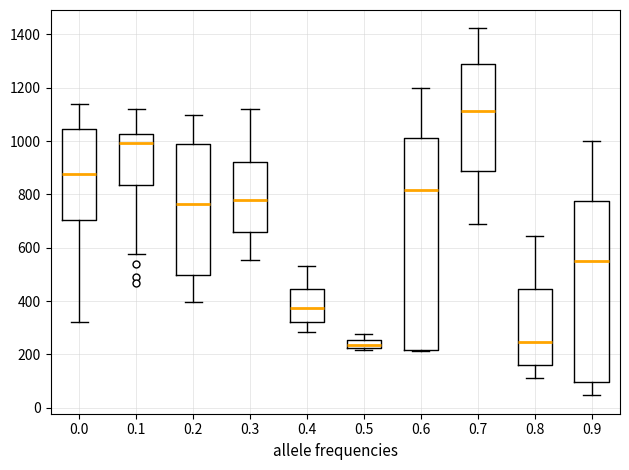

Comparing the boxes themselves (not the whiskers), which one is the tallest?

0.6